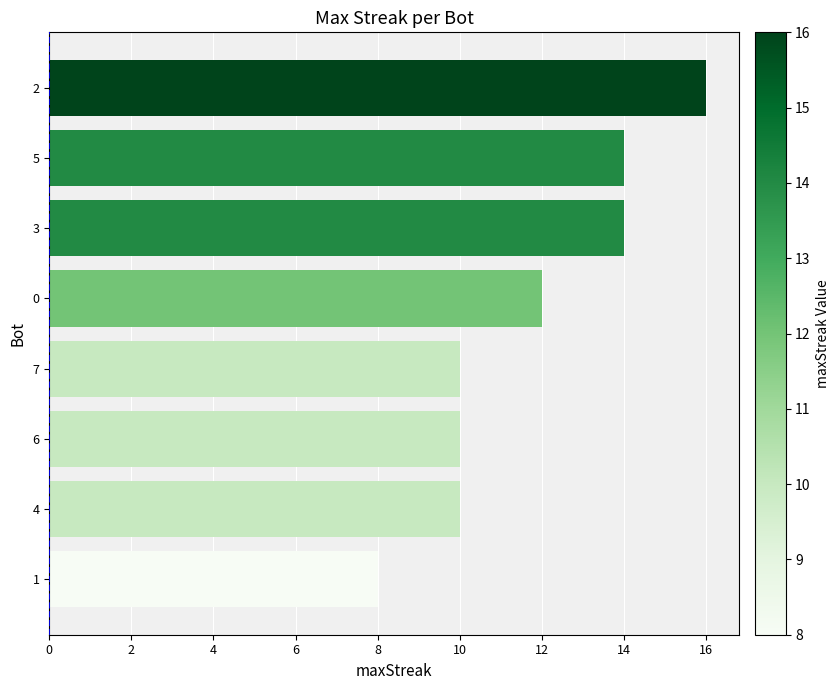

Where is the data nearest to the value 12?

0